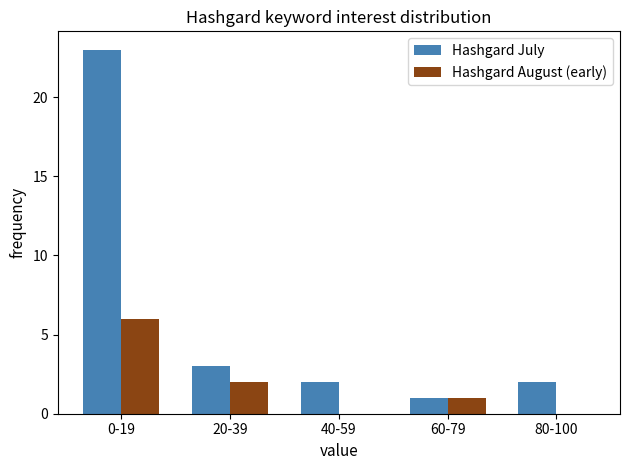

How many data points does each series have?

5